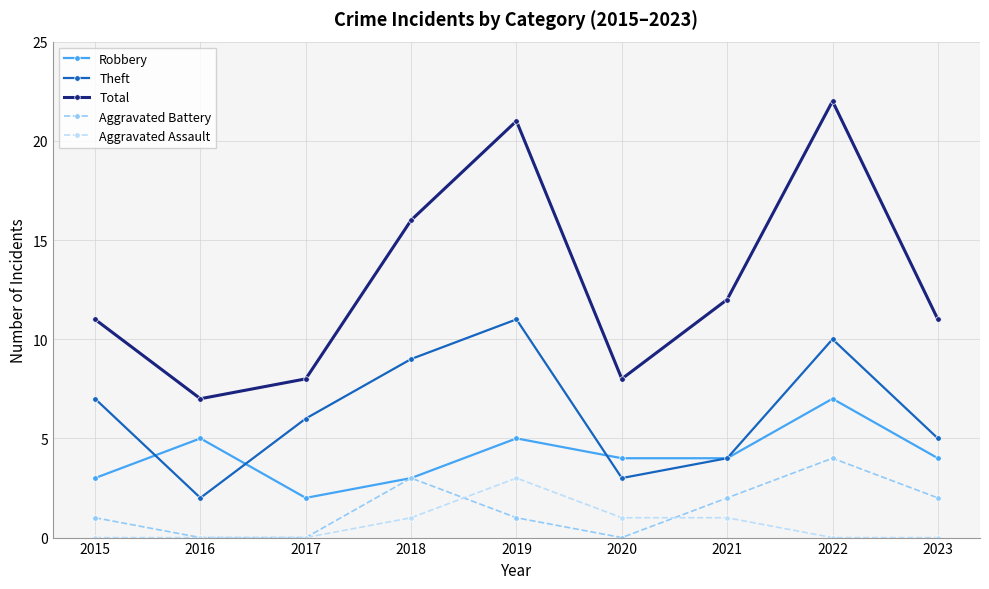

At which category does the chart reach its peak across all series?

2022